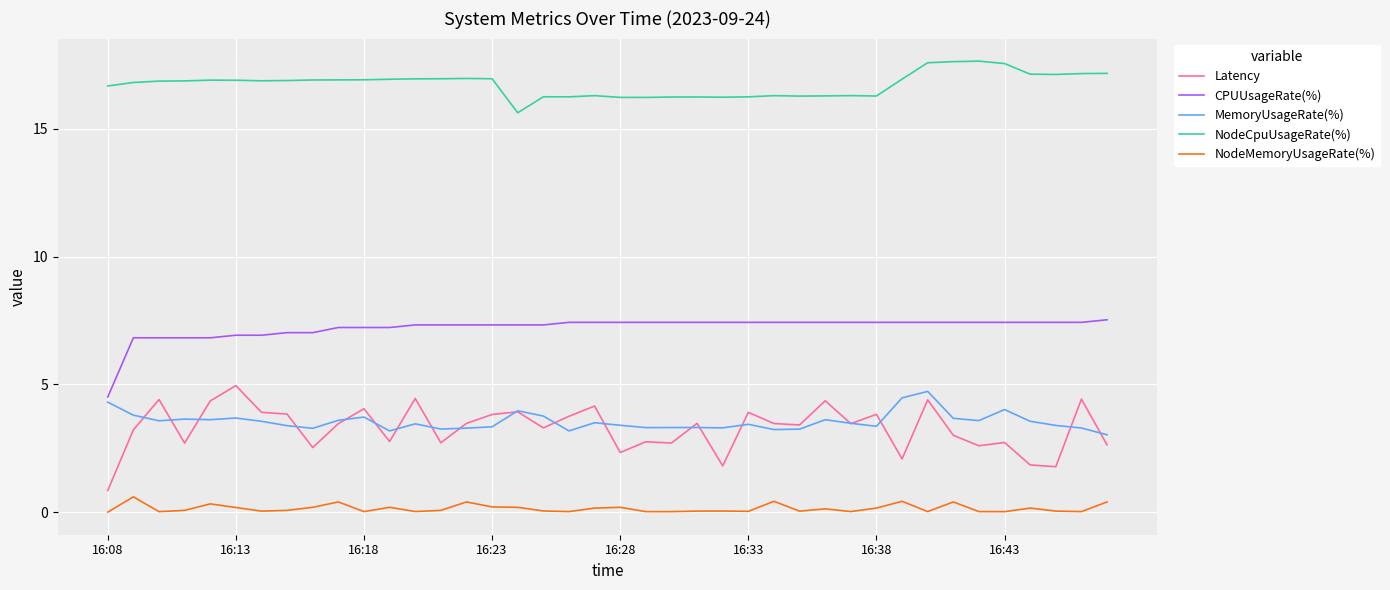

What is the sum of all NodeCpuUsageRate(%) values?

669.4